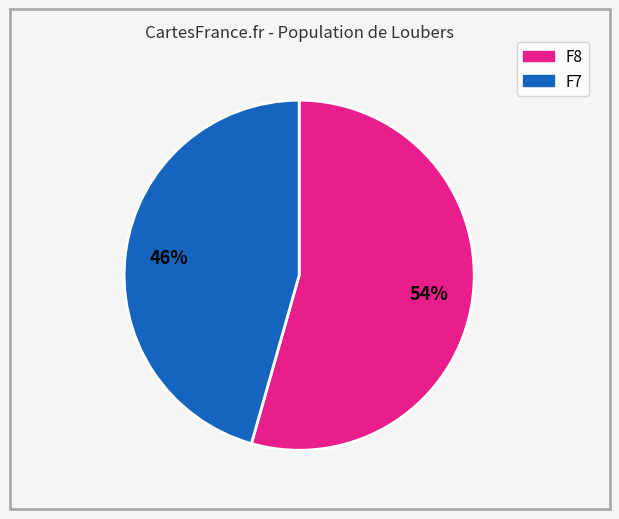

Does any single category account for the majority?

Yes